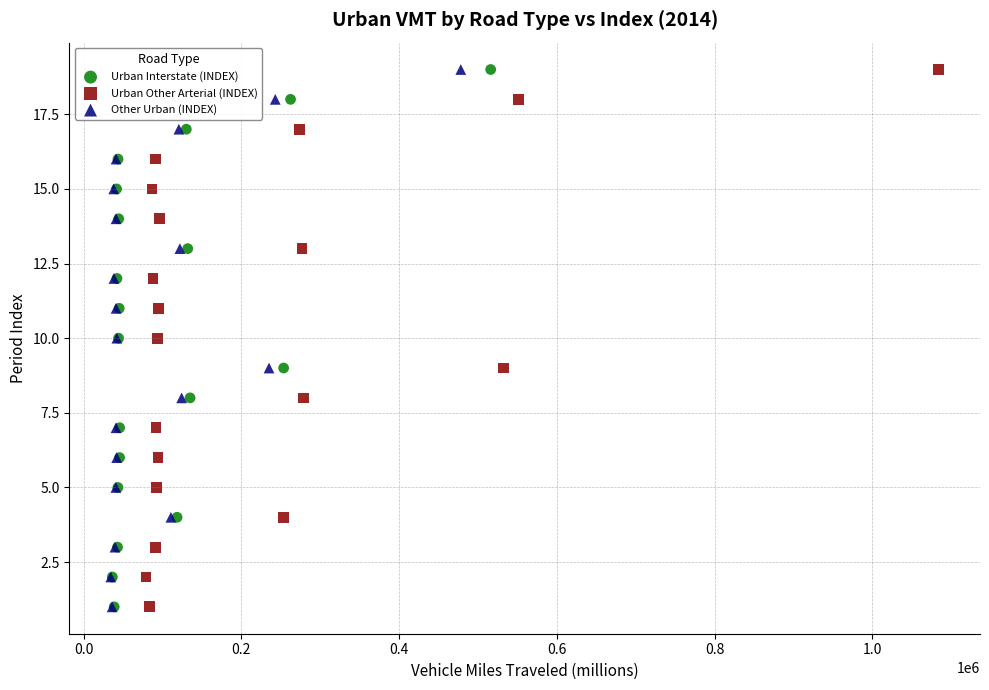

What are all the series names shown in the legend?

Urban Interstate (INDEX), Urban Other Arterial (INDEX), Other Urban (INDEX)